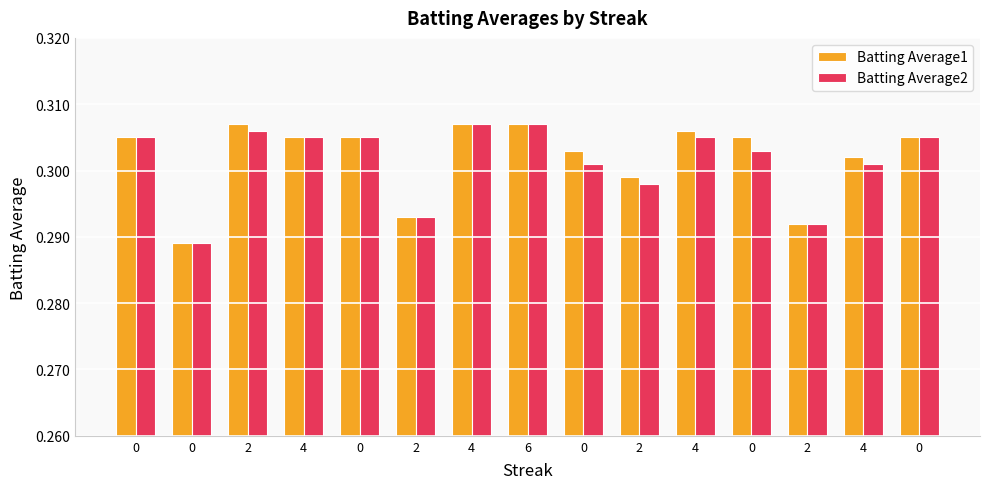

What are all the series names shown in the legend?

Batting Average1, Batting Average2